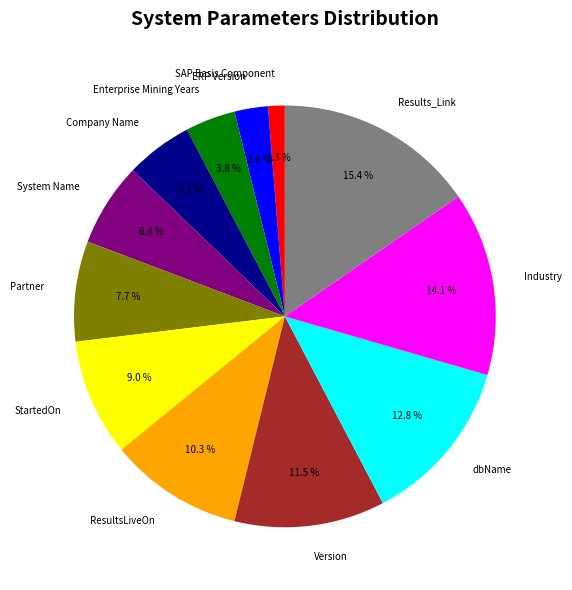

To the nearest percent, what is the combined percentage of Company Name and Enterprise Mining Years?

9%